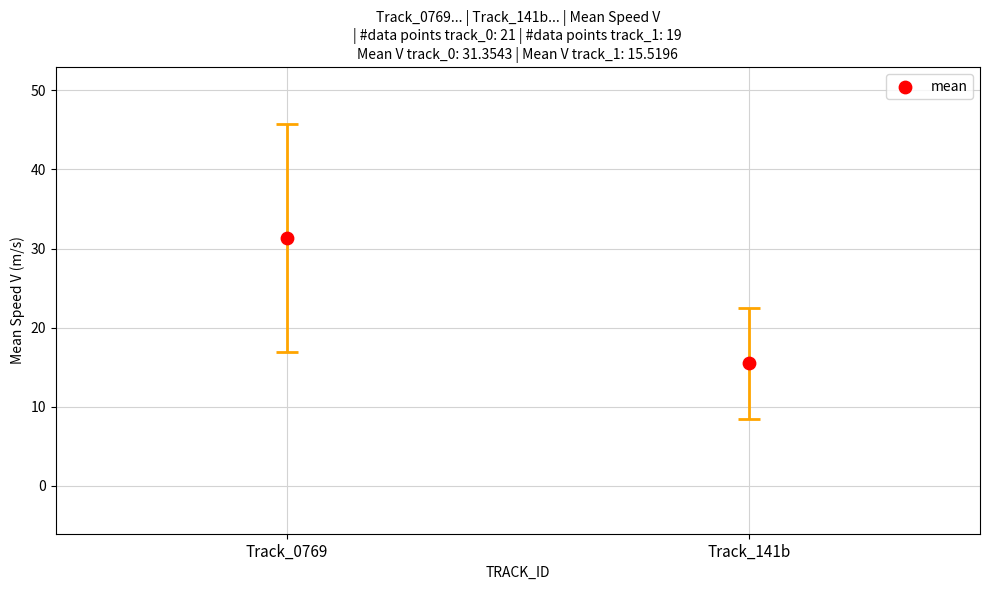

What Y value in the scatter plot is closest to 23?

15.5